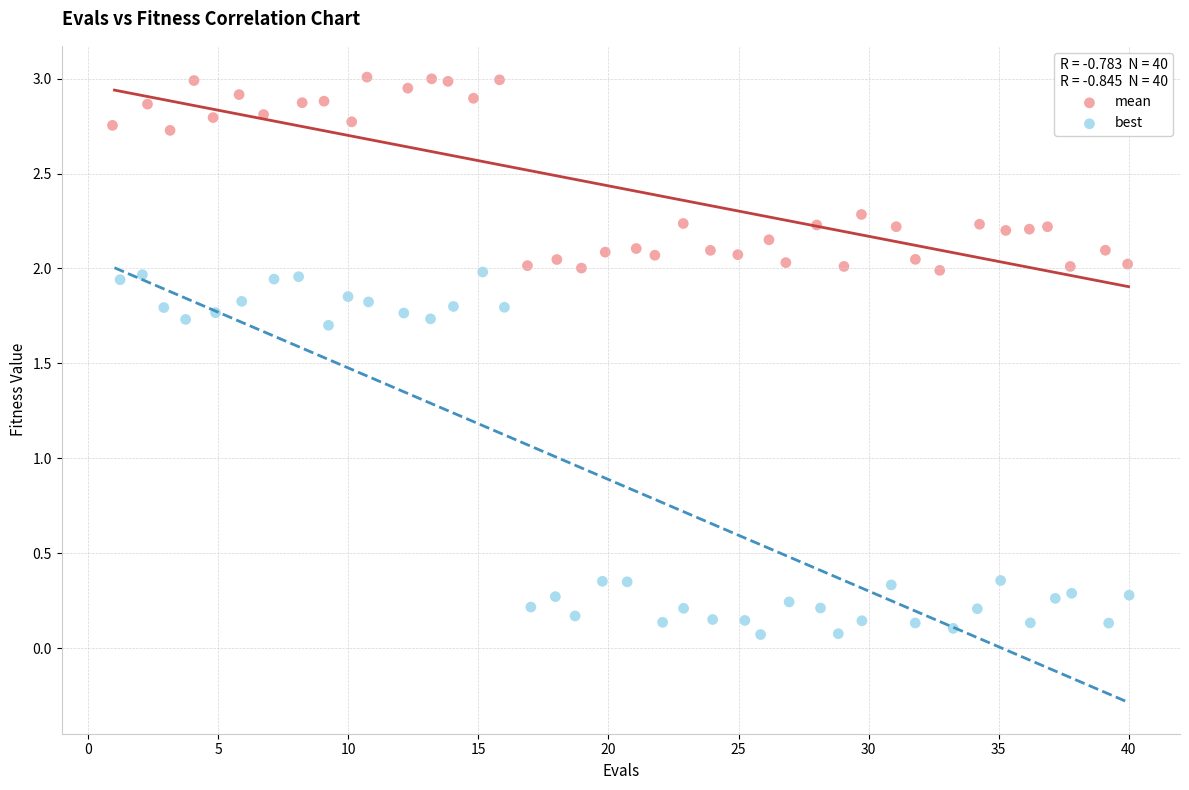

Which series has the widest spread of Y values?

best